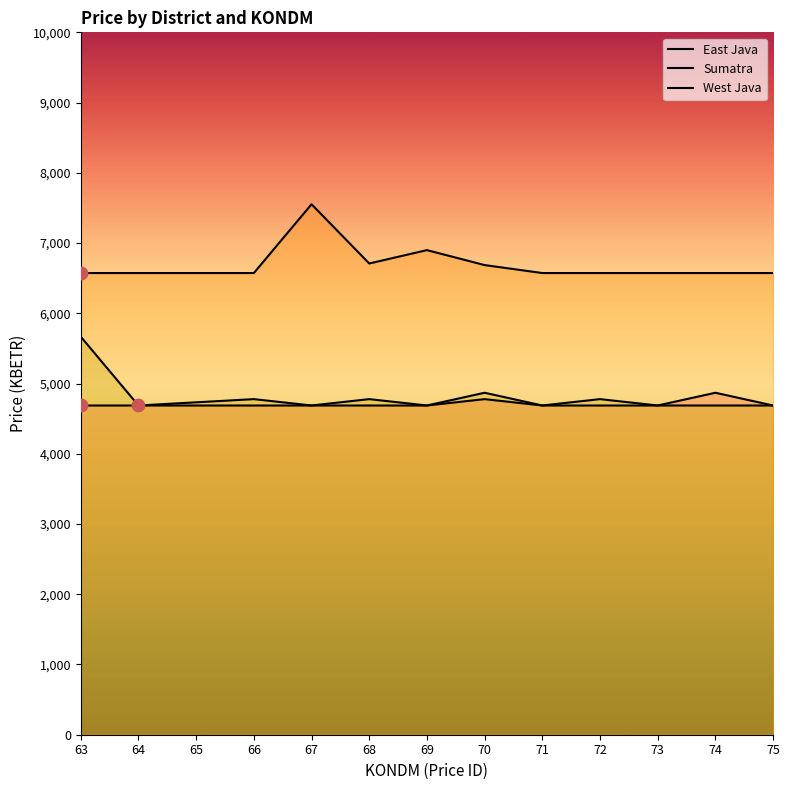

Which series has the widest spread of Y values?

Sumatra